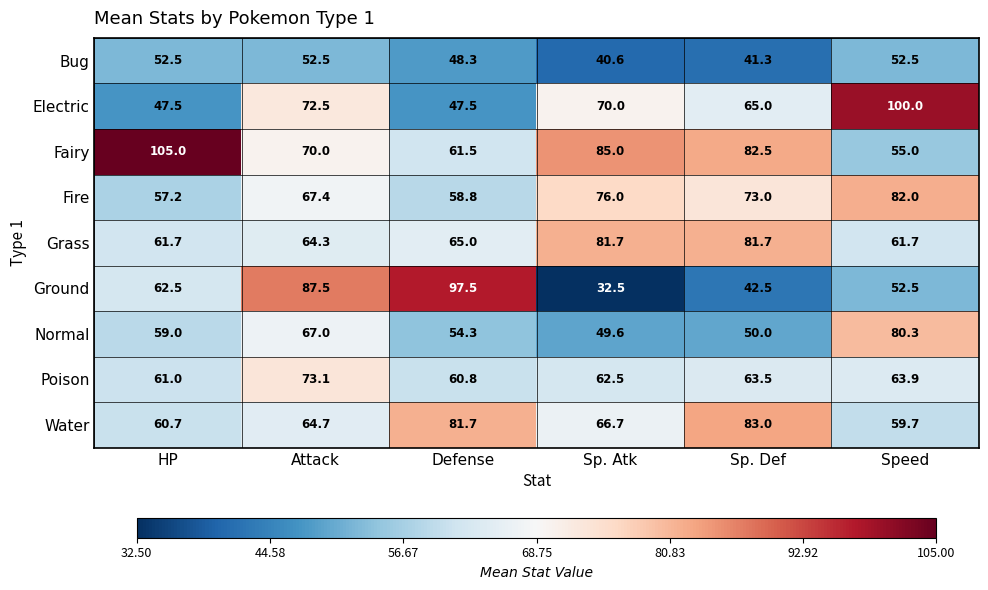

How many series are shown in this chart?

9